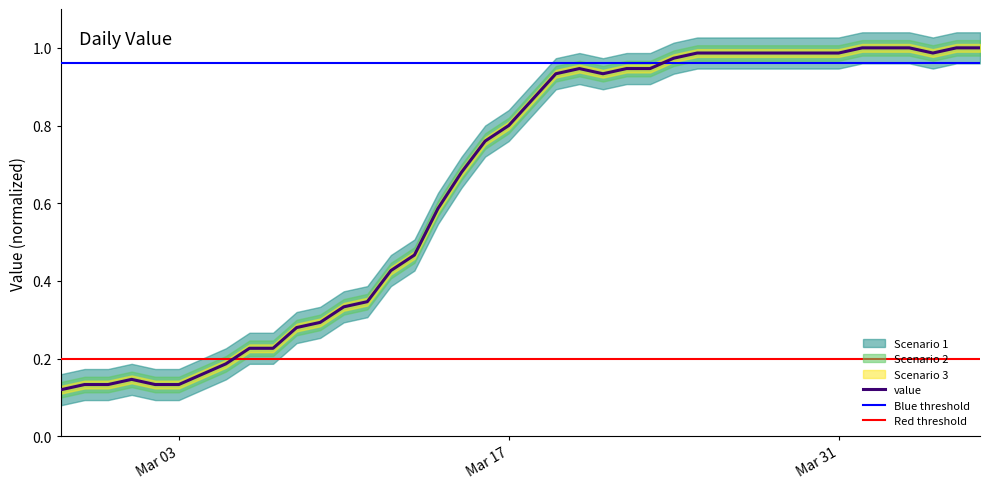

What is the label of the 19th point from the left?

2020-03-16